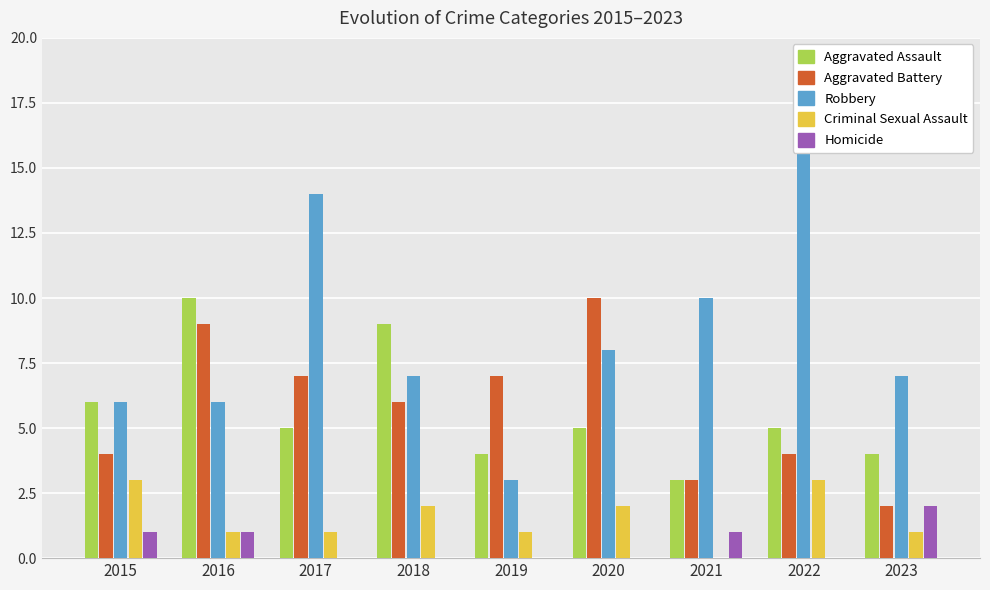

How many values in the Criminal Sexual Assault series are below 1?

1